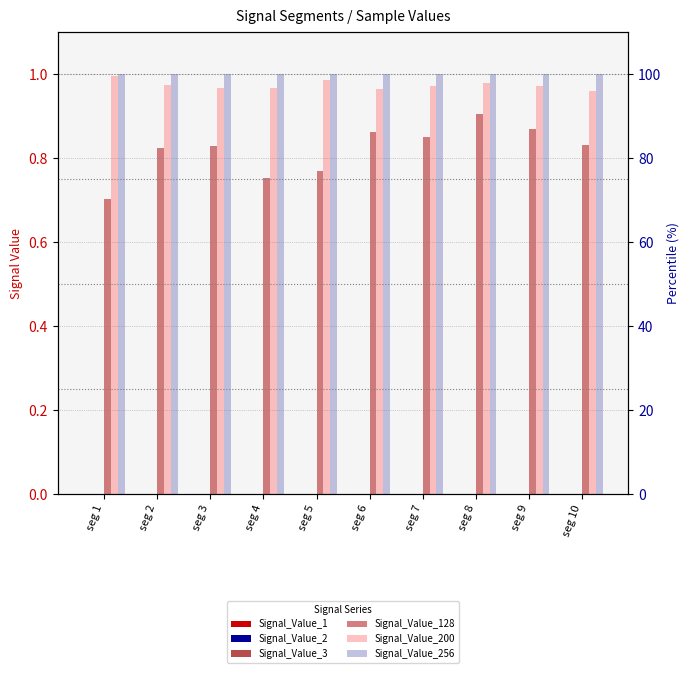

The Signal_Value_200 series shows 1.0 at seg 4. True or false?

True